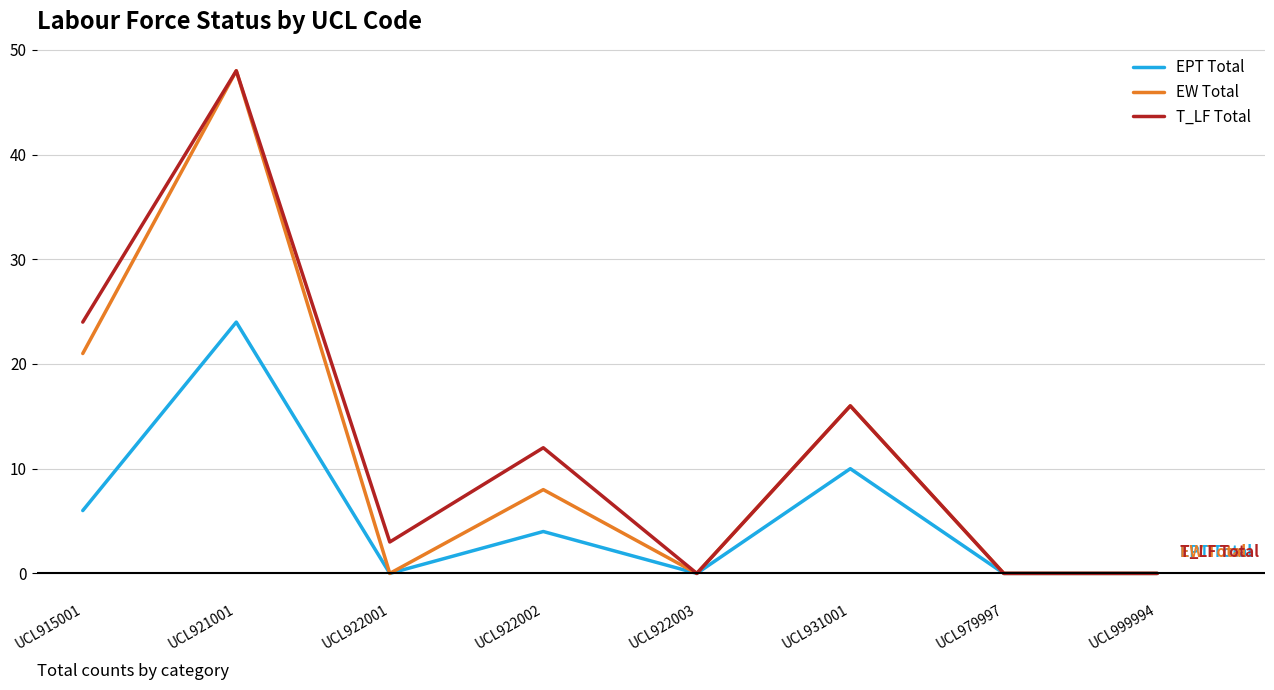

Rank the series at UCL915001 from highest to lowest value.

T_LF Total, EW Total, EPT Total